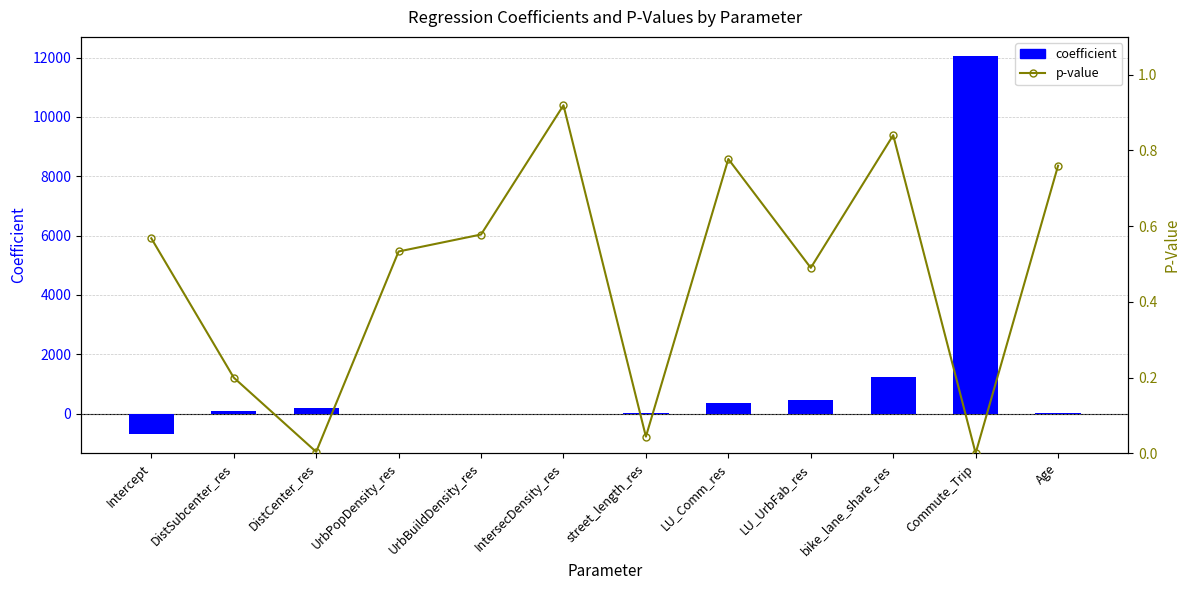

Does the chart contain stacked bars?

No